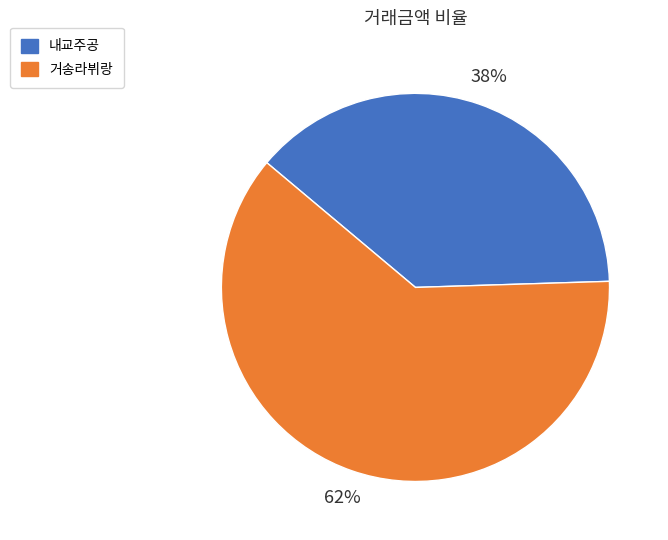

Which category has the biggest portion of the pie?

거송라뷔랑